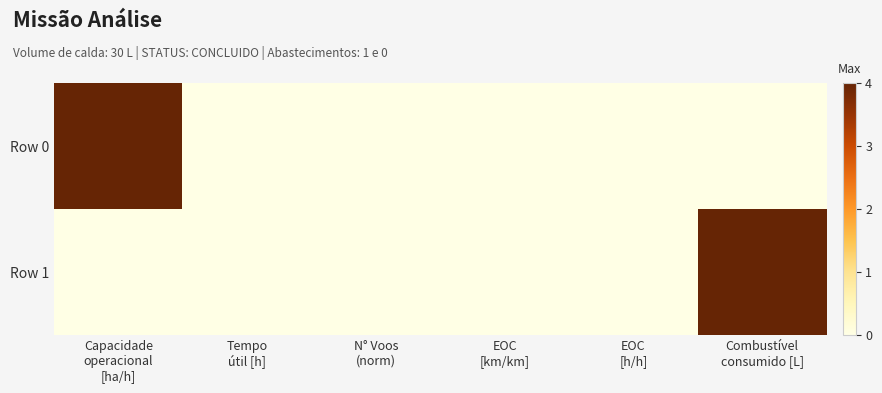

Rank the series at EOC [h/h] from highest to lowest value.

Row 0, Row 1